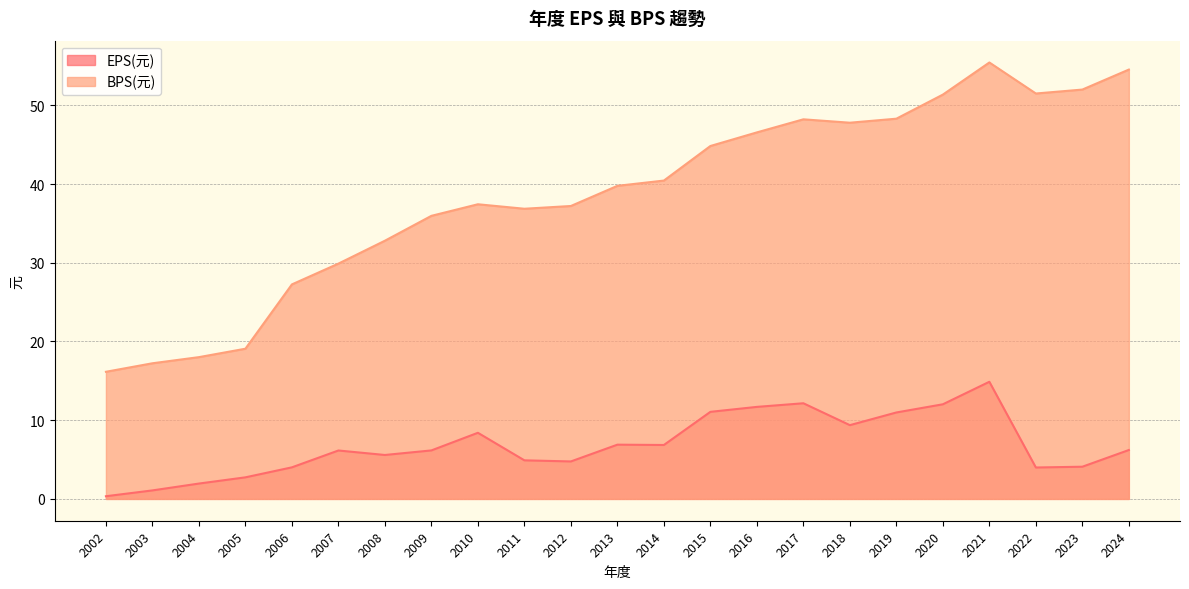

What is the value of the BPS(元) point at the 18th from the left?

48.3